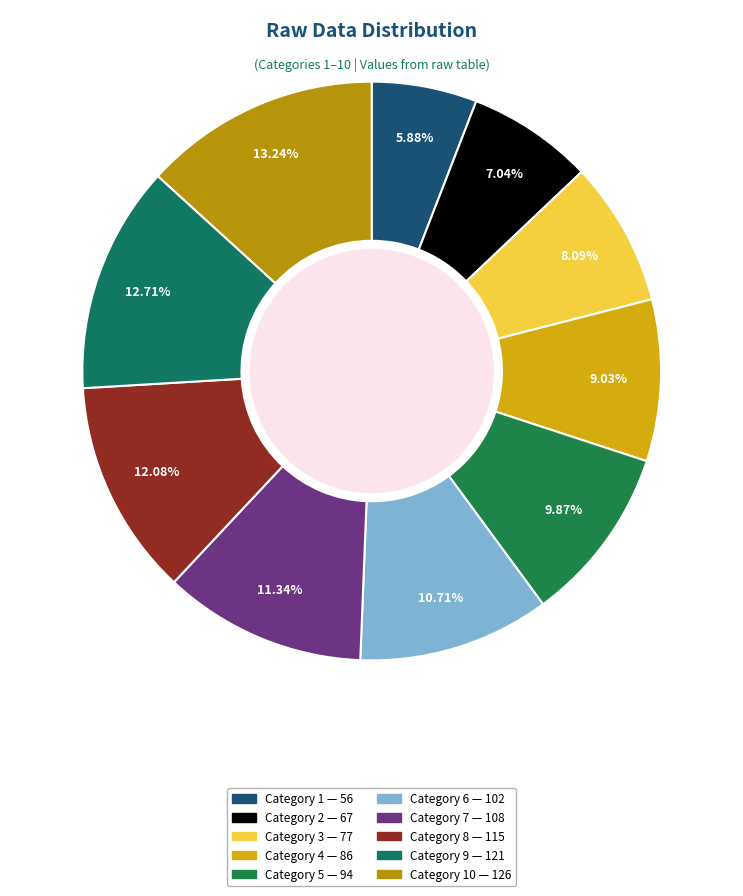

To the nearest percent, what is the average slice percentage?

10%